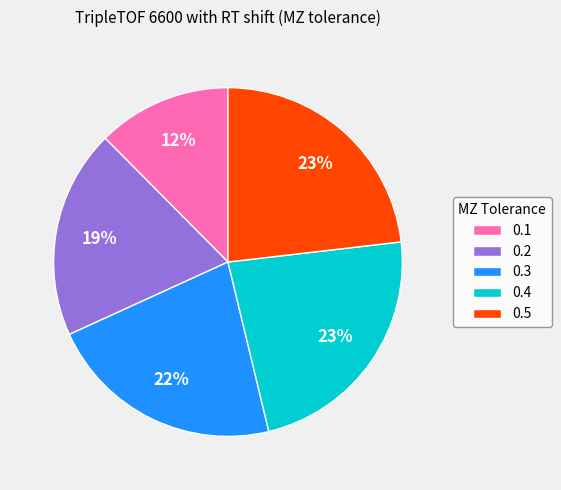

To the nearest percent, what percentage of the pie is 0.3?

22%